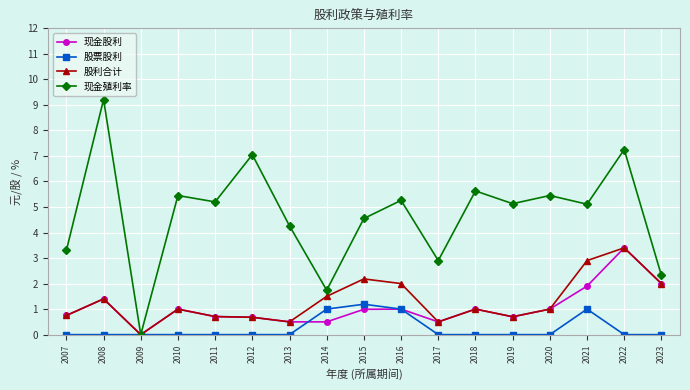

Is it true that 现金殖利率 equals 5.3 at 2016?

True